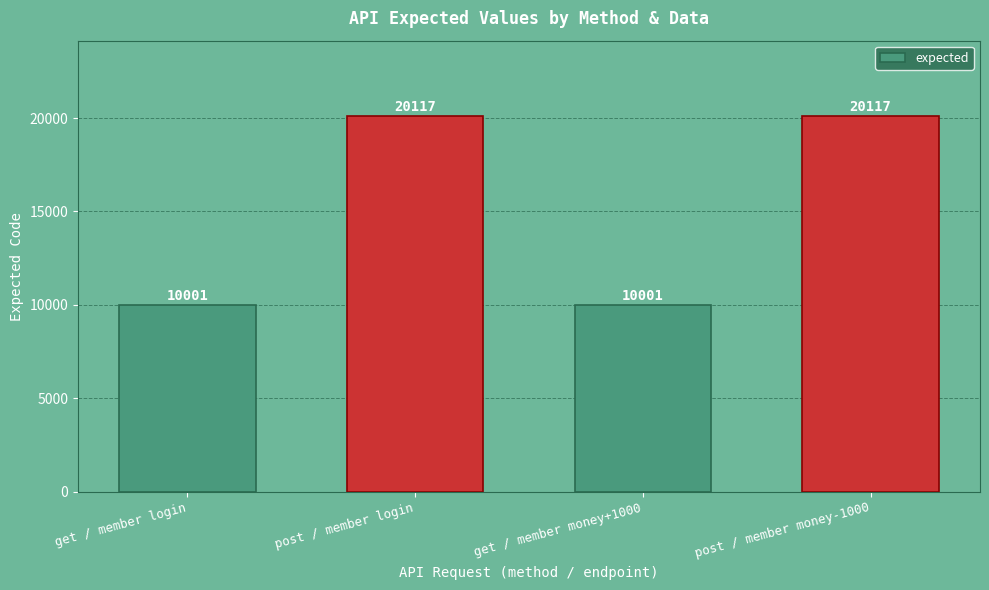

Between get / member money+1000 and post / member money-1000, which is larger?

post / member money-1000